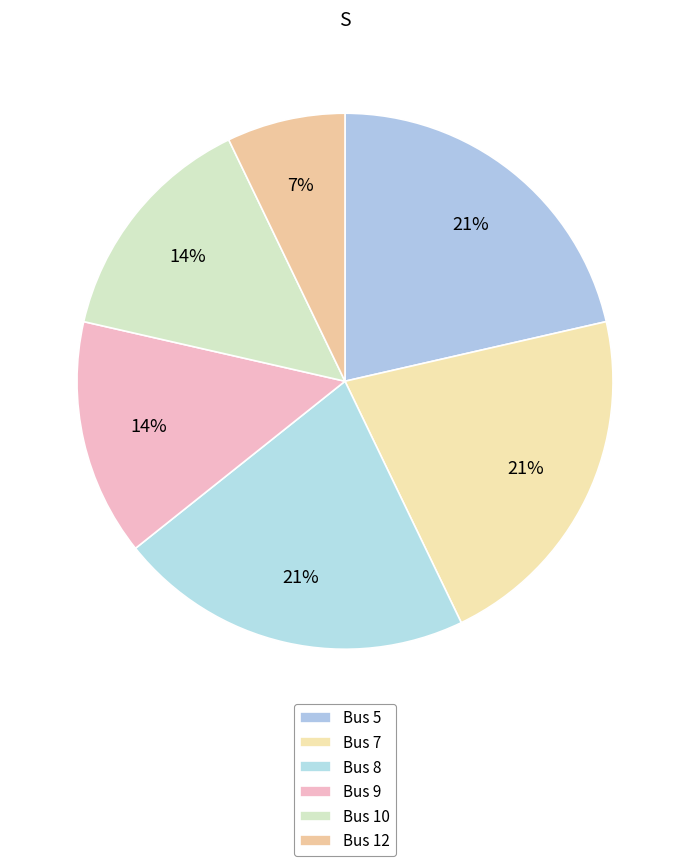

To the nearest percent, what is the difference between the largest and smallest slice percentages?

14%